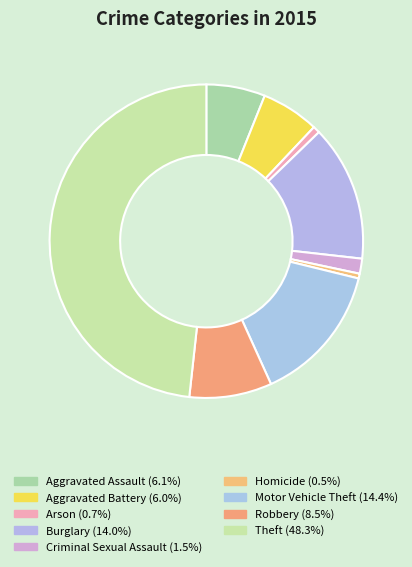

What is the ratio of the value at Burglary to the value at Robbery?

1.6